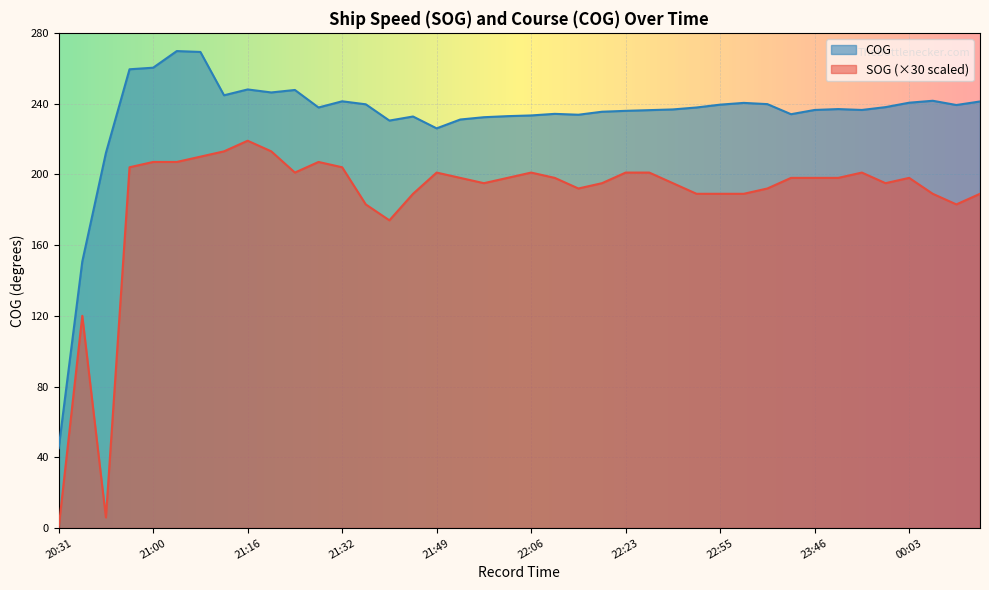

What is the greatest value displayed?

269.7